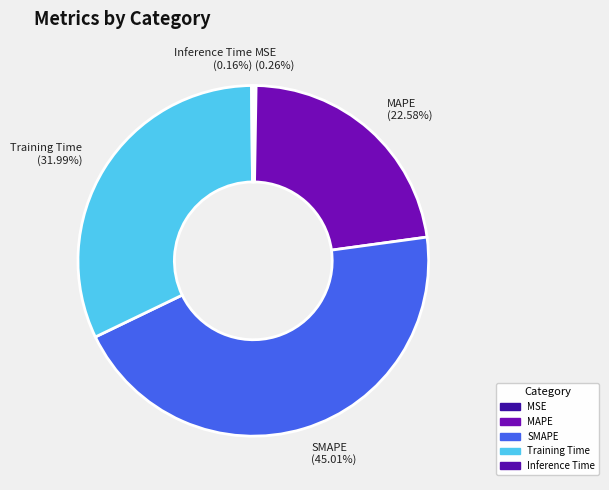

Is Training Time the majority of the pie?

No